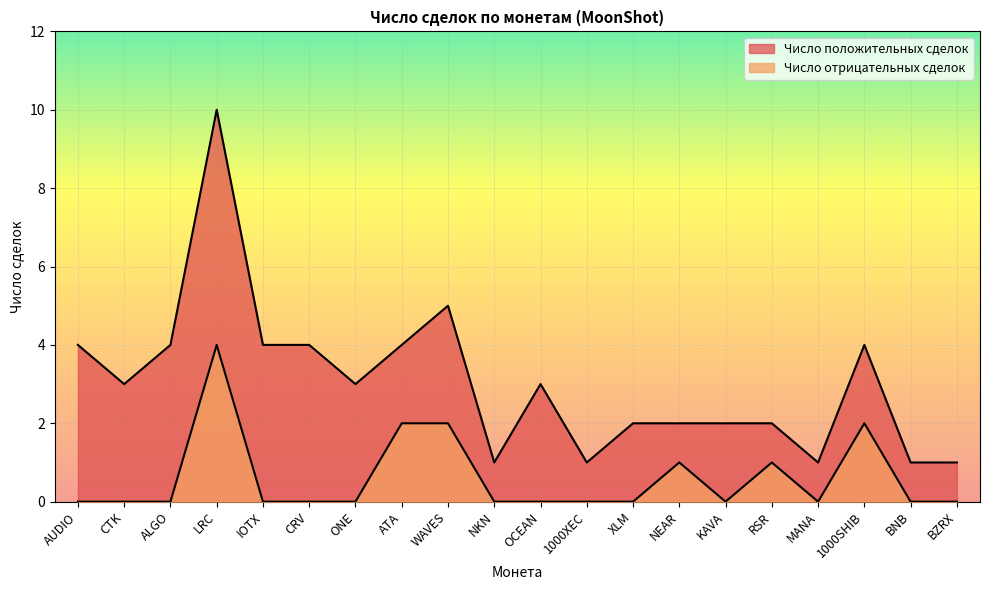

What is the difference between the second highest and second lowest values in the Число положительных сделок series?

4